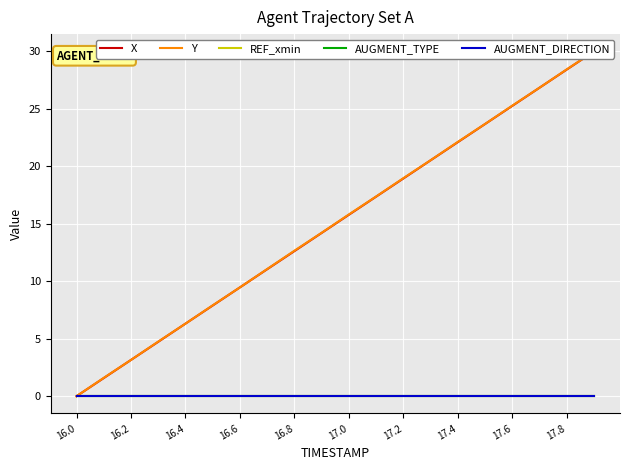

How many lines are shown in the chart?

5